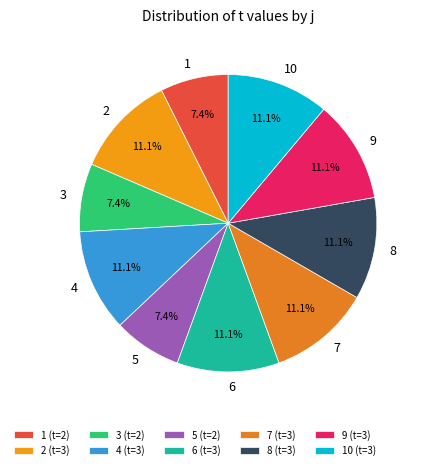

Rank the categories by value from highest to lowest.

2, 4, 6, 7, 8, 9, 10, 1, 3, 5